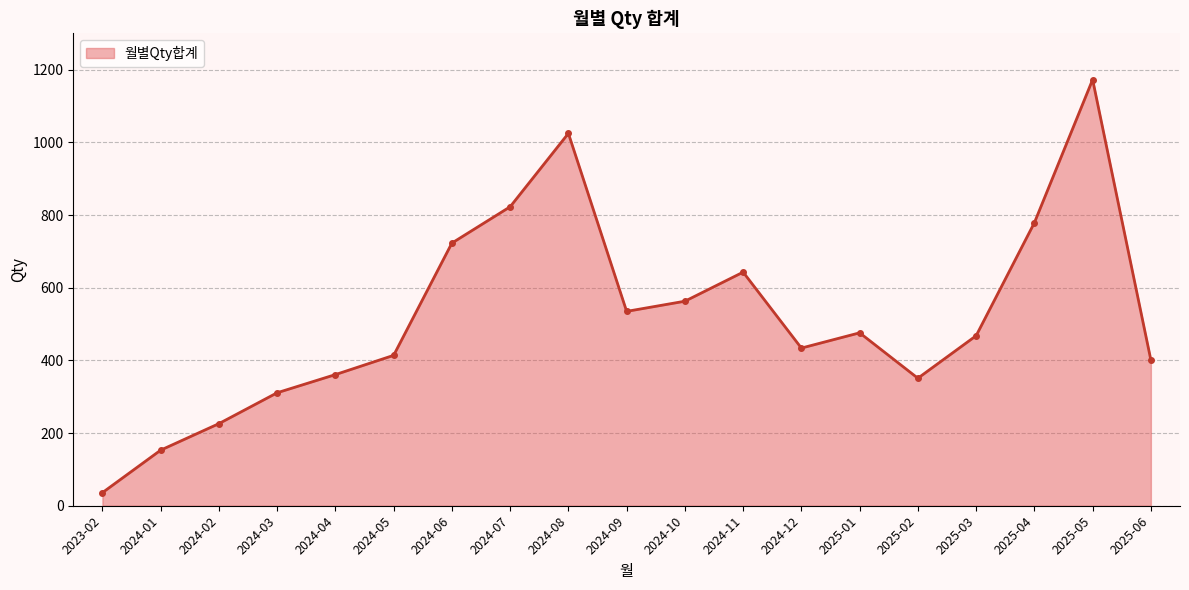

What is the average value?

521